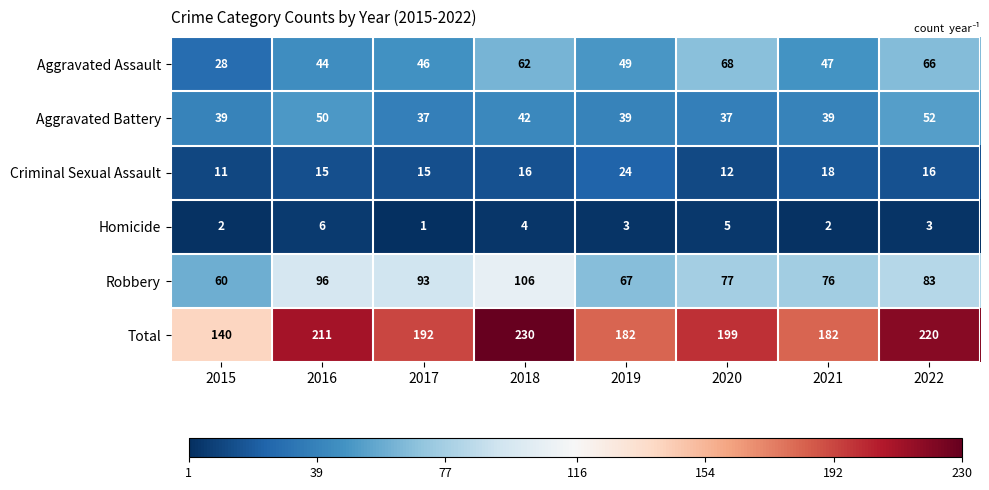

At which category is the sum across all series the highest?

2018